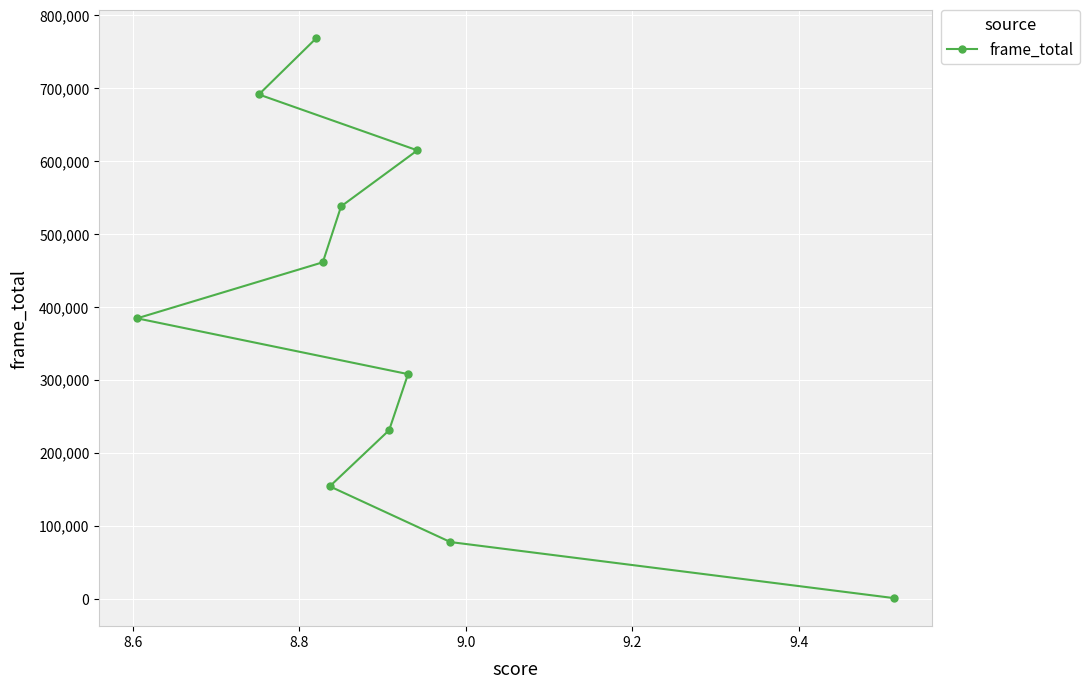

What is the maximum value shown in the chart?

768239